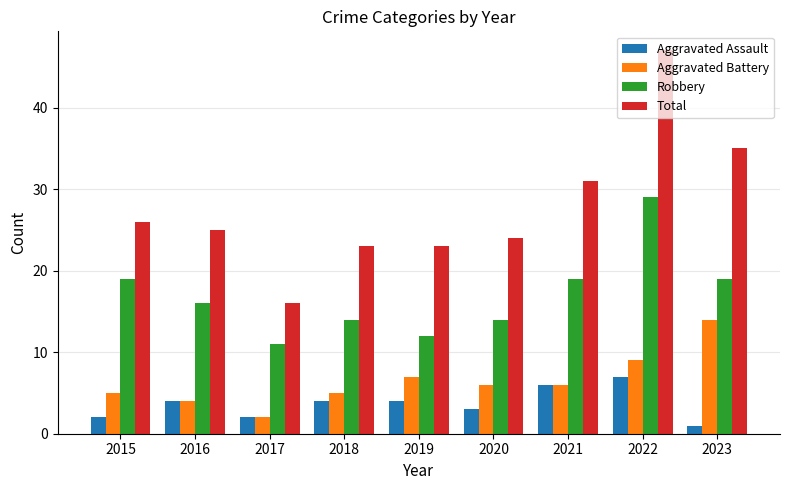

Reading right to left, extract all data points from this chart.

Aggravated Assault: 1	7	6	3	4	4	2	4	2
Aggravated Battery: 14	9	6	6	7	5	2	4	5
Robbery: 19	29	19	14	12	14	11	16	19
Total: 35	47	31	24	23	23	16	25	26